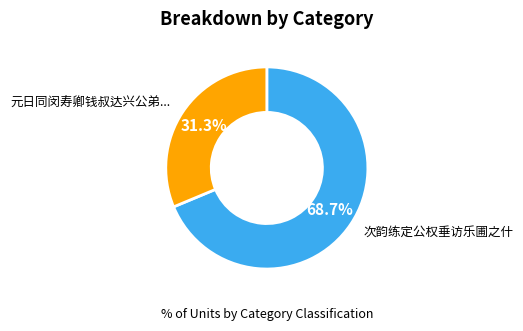

Does any single category account for the majority?

Yes